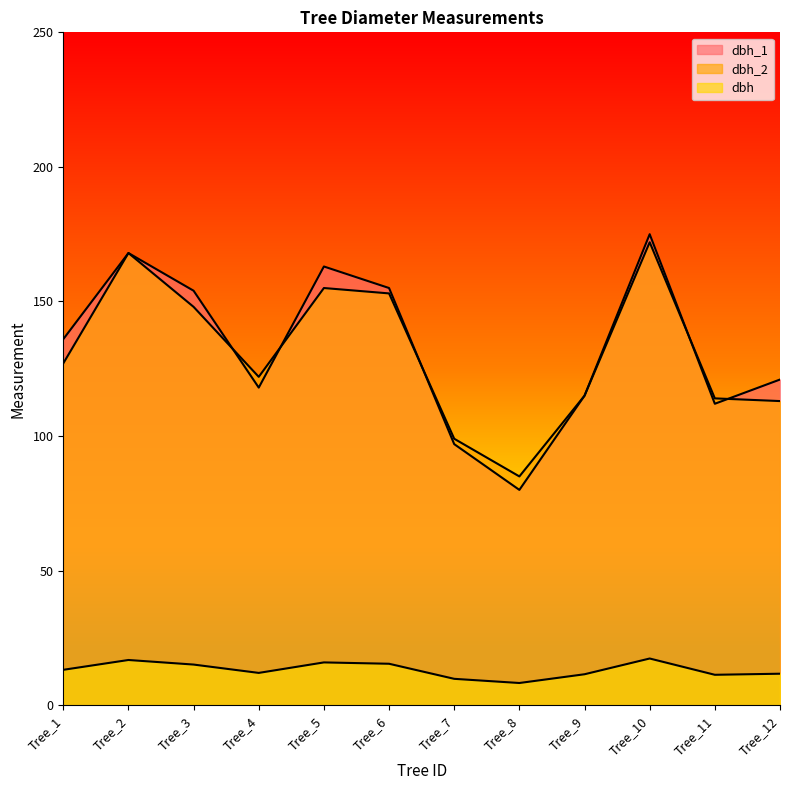

True or false: dbh_2 has more than 0 interior local peaks.

True